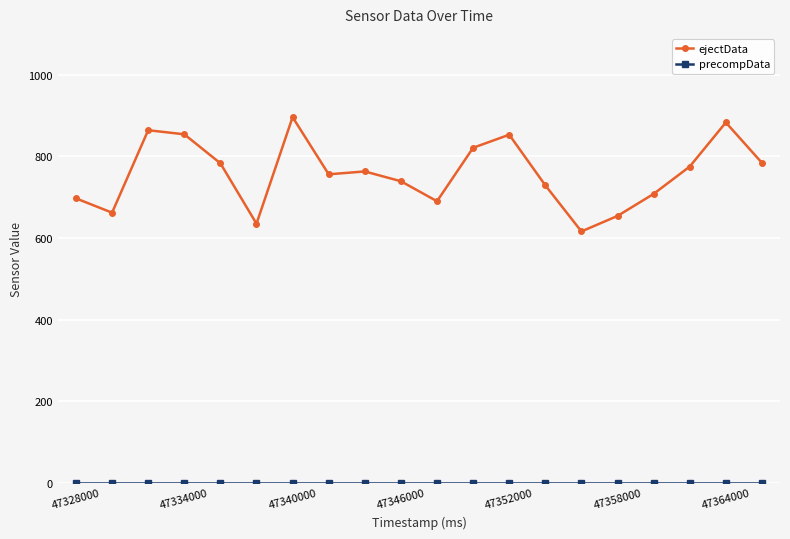

Does the chart have visible grid lines?

Yes